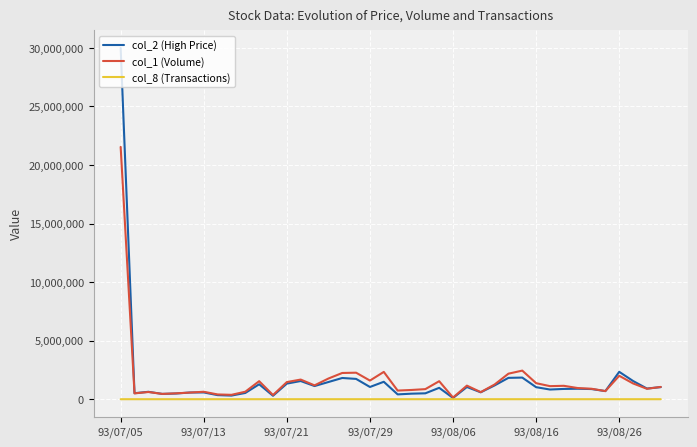

Which series has the largest range (max minus min)?

col_2 (High Price)